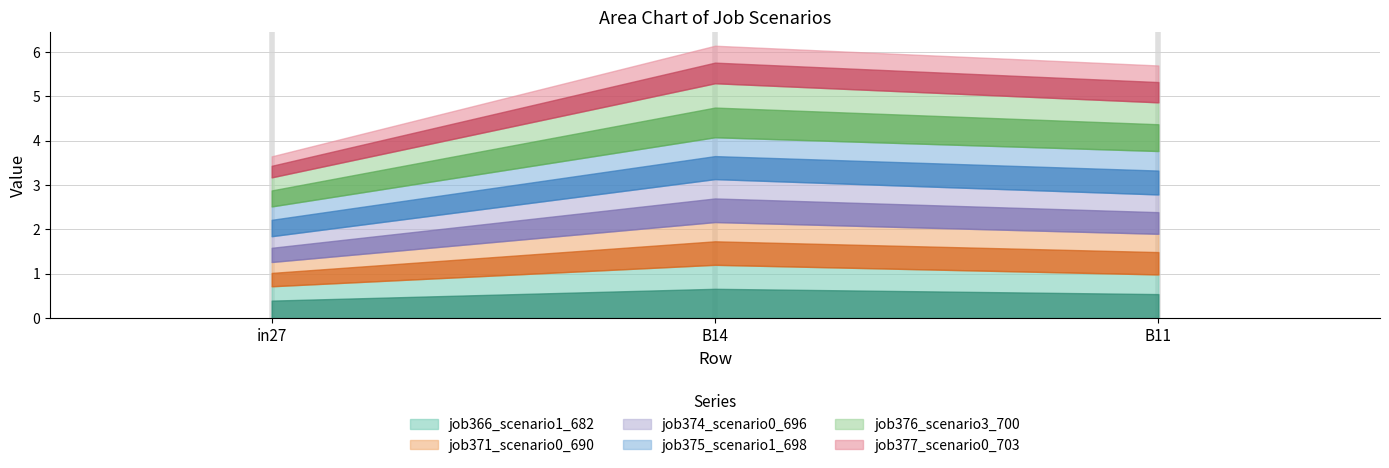

At how many categories does at least one series exceed 1?

2